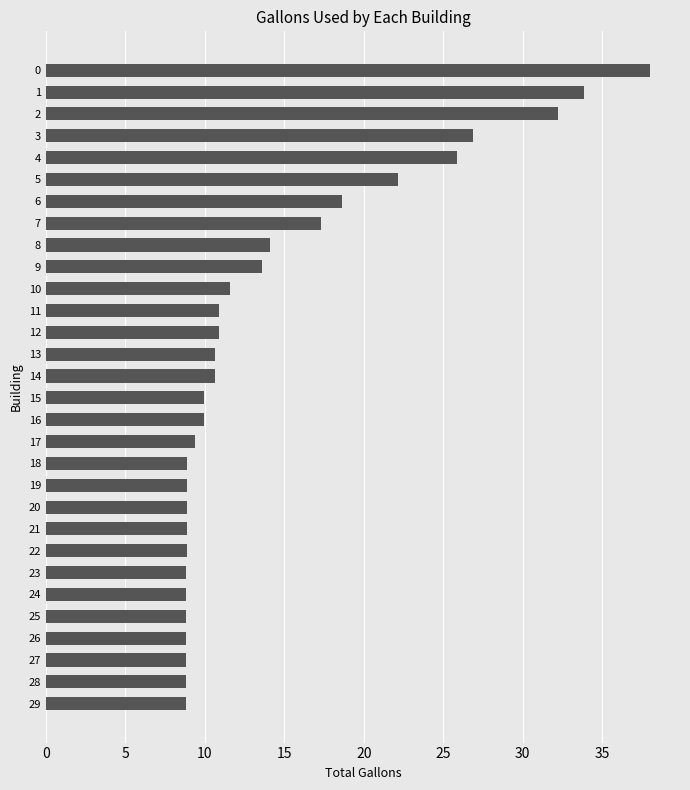

The value at 26 is 3.1. True or false?

False